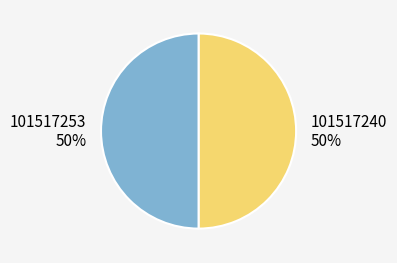

How many segments does this pie chart have?

2